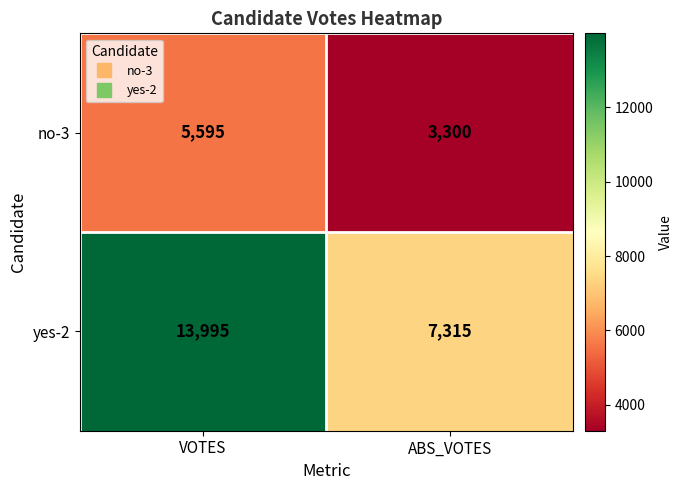

List the labels in order of no-3 value, smallest first.

ABS_VOTES, VOTES